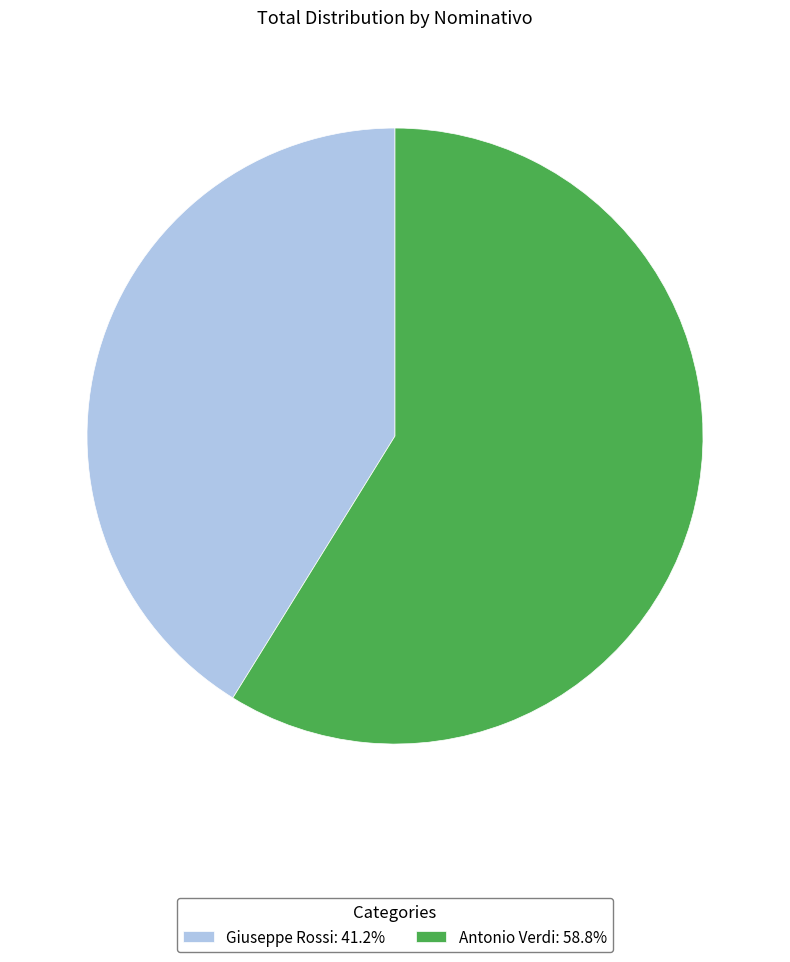

True or false: Giuseppe Rossi accounts for 41% of the total.

True